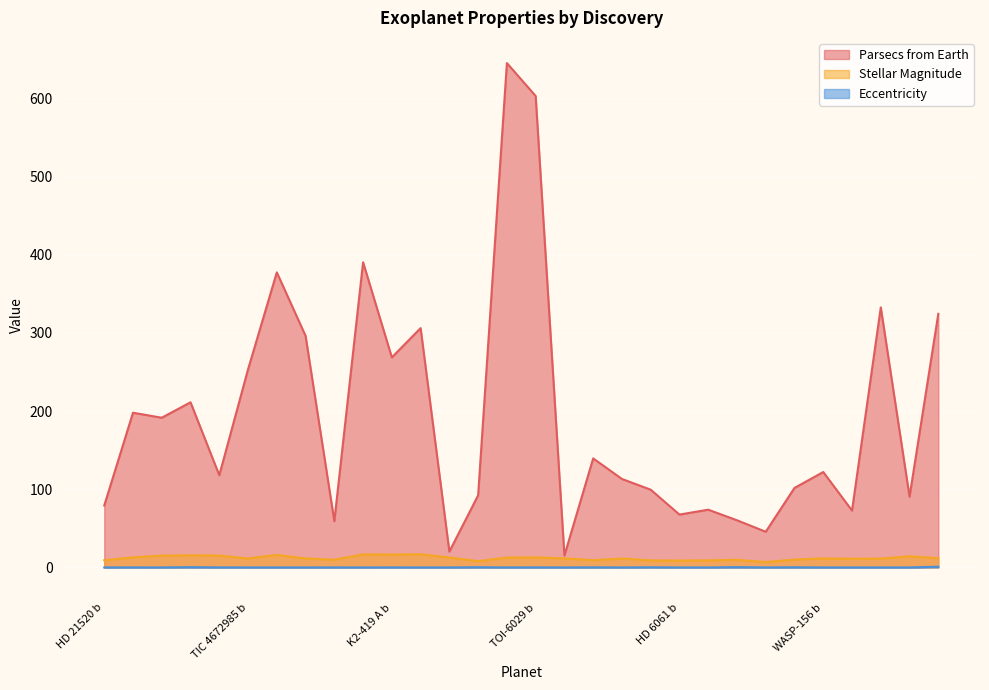

The value of Eccentricity at TOI-5616 b is 0.0. True or false?

True